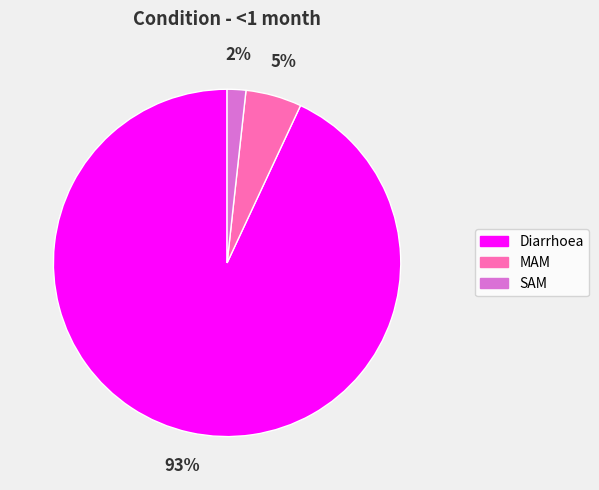

How many segments does this pie chart have?

3